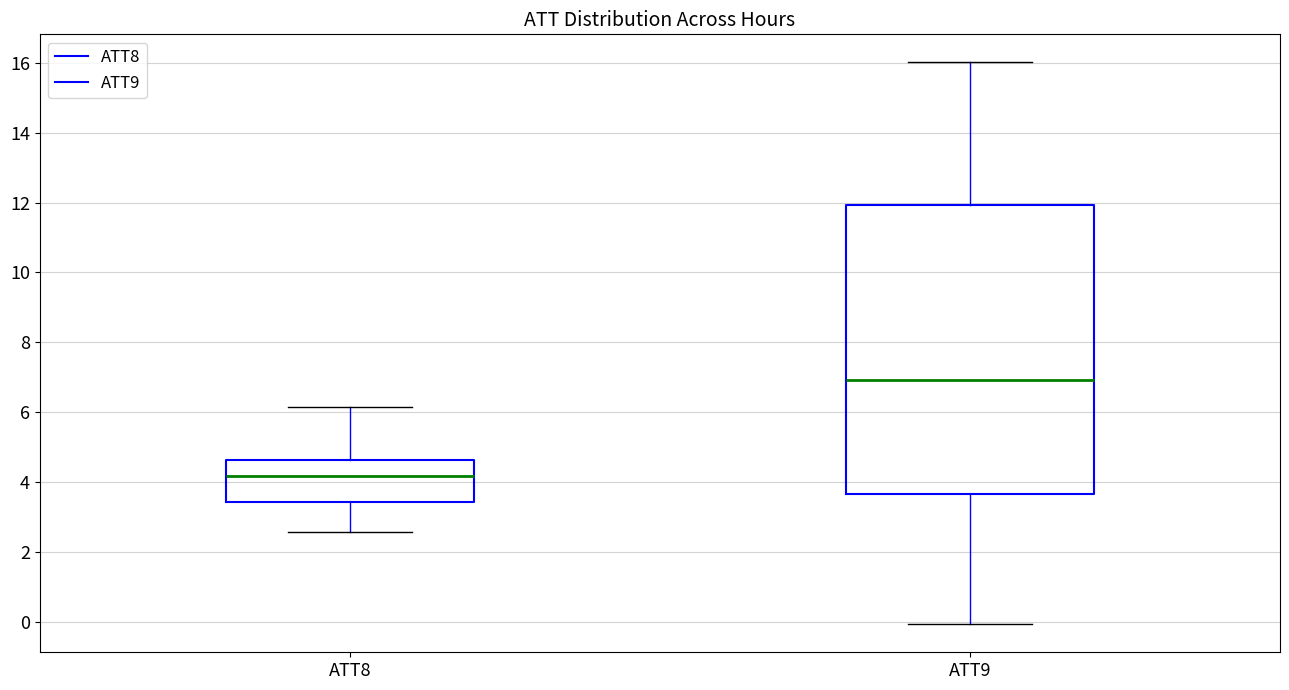

Which box's median line is the highest?

ATT9